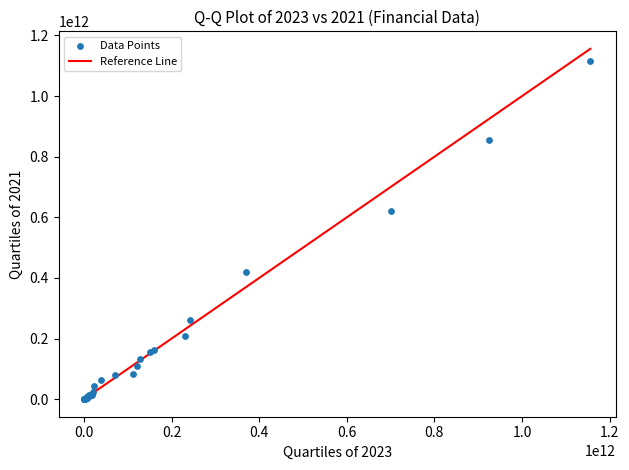

What Y value in the scatter plot is closest to 557994628565?

622450344791